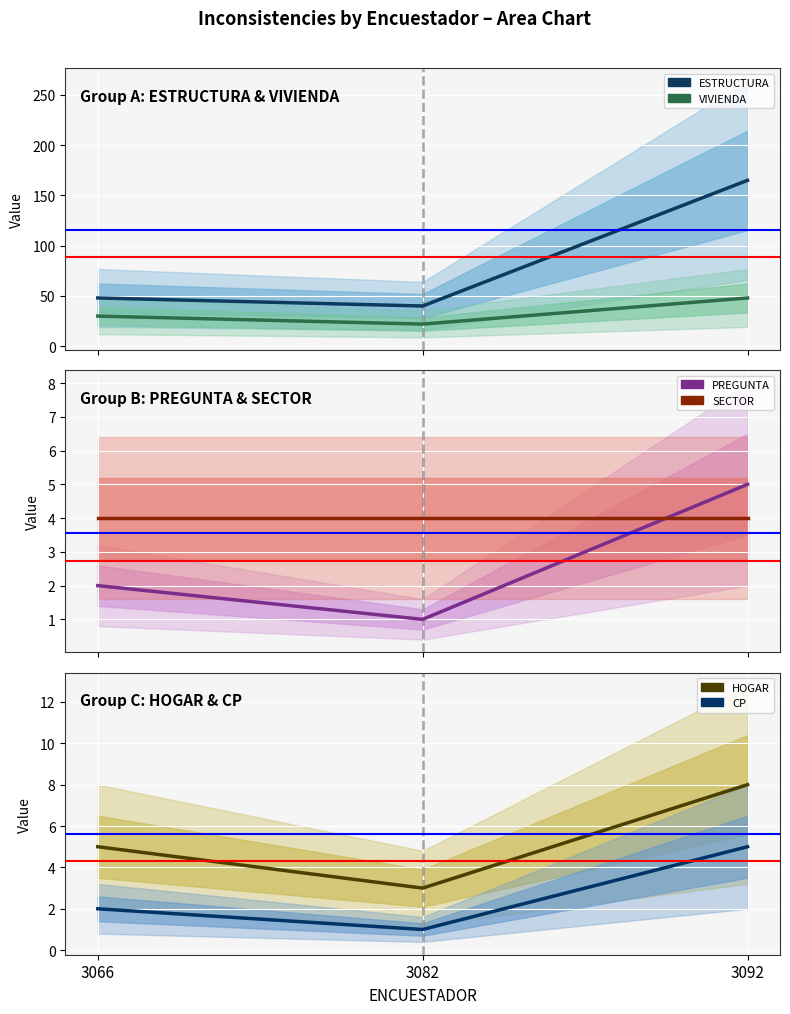

Reading left to right, transcribe all the data shown in this chart.

ESTRUCTURA: 48	40	165
VIVIENDA: 30	22	48
PREGUNTA: 2	1	5
SECTOR: 4	4	4
HOGAR: 5	3	8
CP: 2	1	5